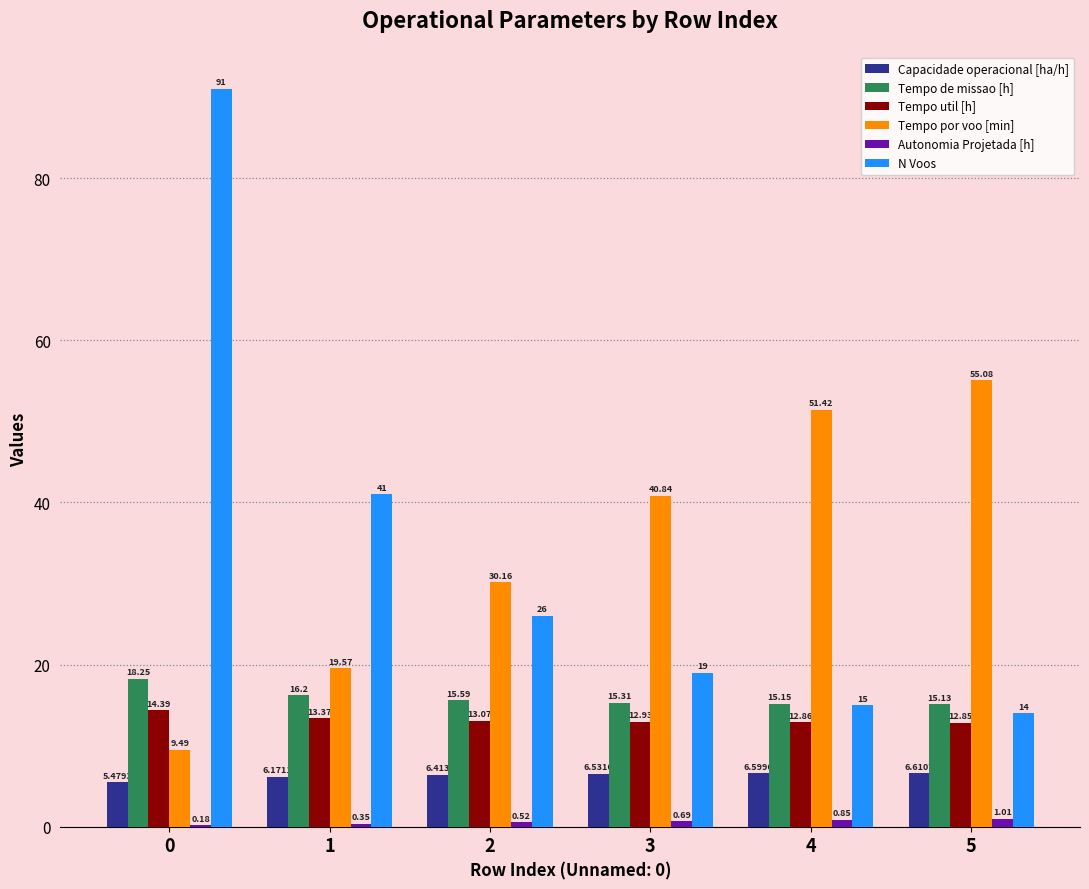

How many groups of bars are there?

6